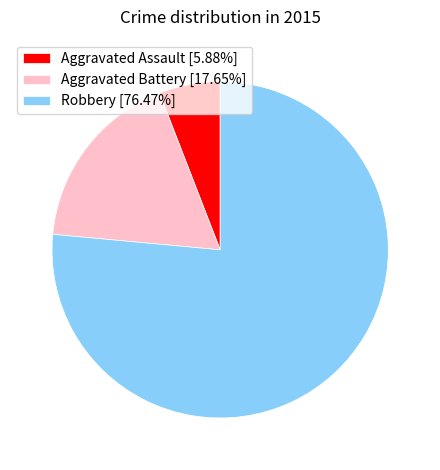

What is the largest slice in the pie chart?

Robbery